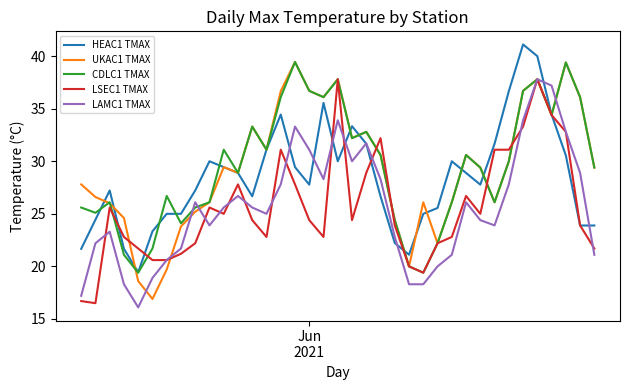

What is the smallest value displayed?

16.1